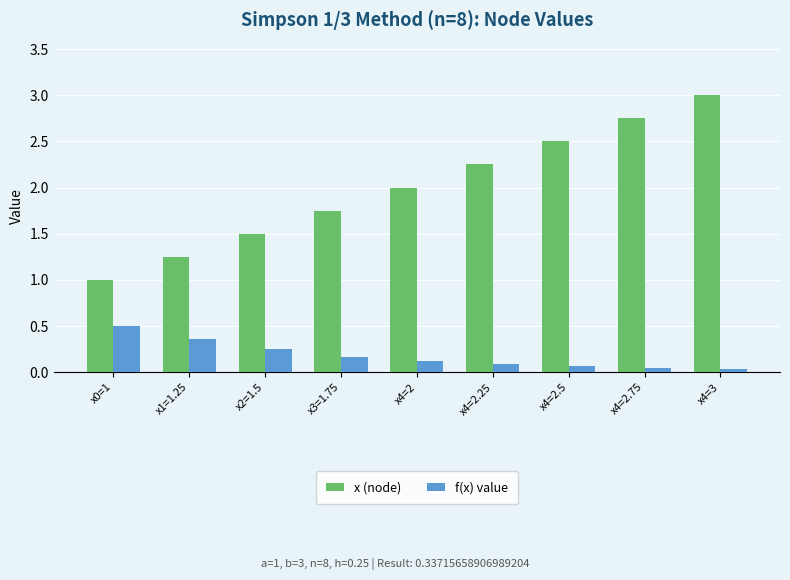

Are the bars grouped side by side (vs. stacked)?

Yes